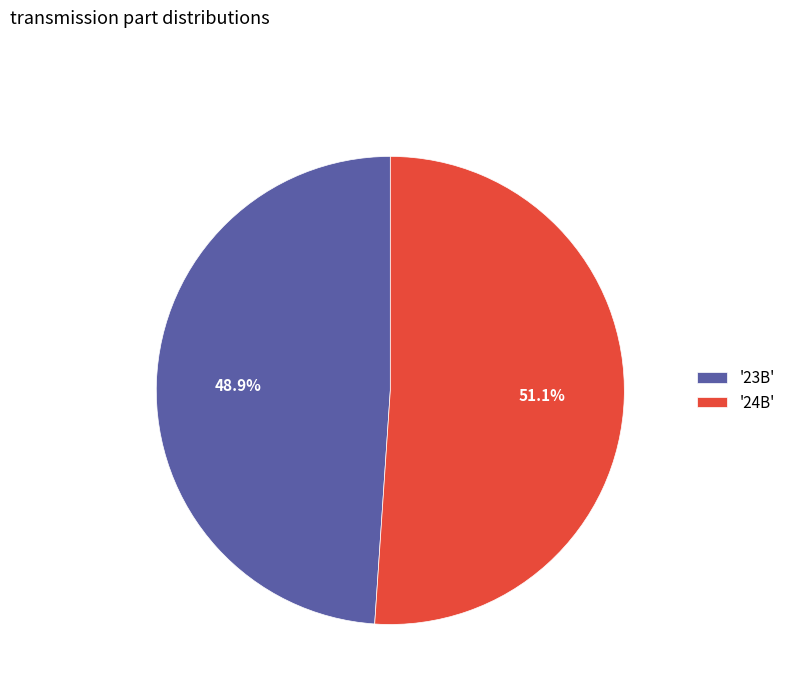

What percentage do '23B' and '24B' together represent?

100.0%